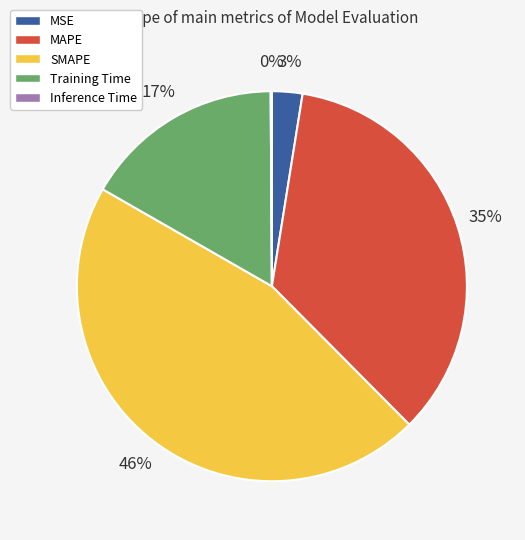

What is the largest slice in the pie chart?

SMAPE